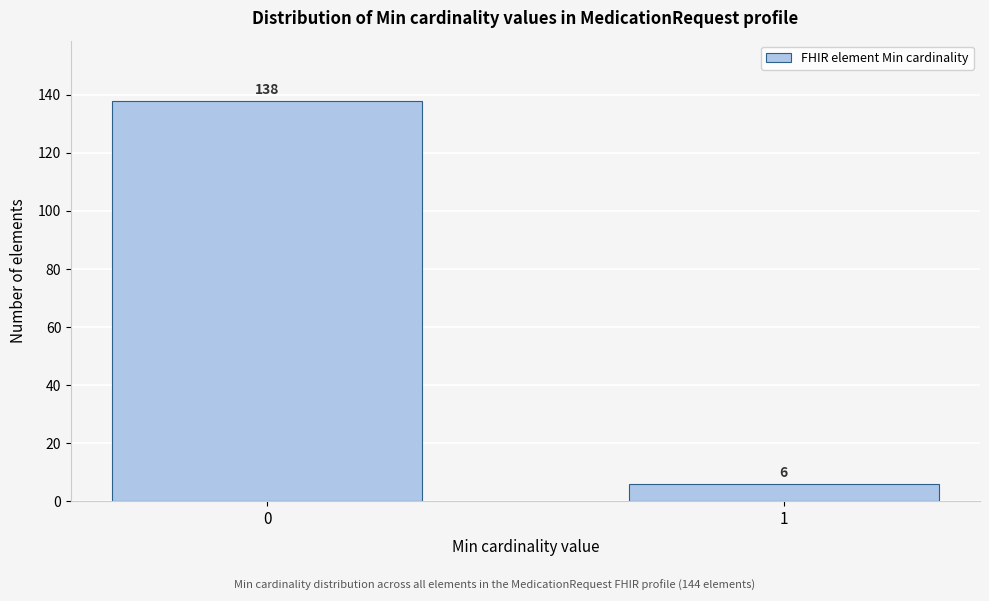

Reading left to right, transcribe all the data shown in this chart.

0=138	1=6